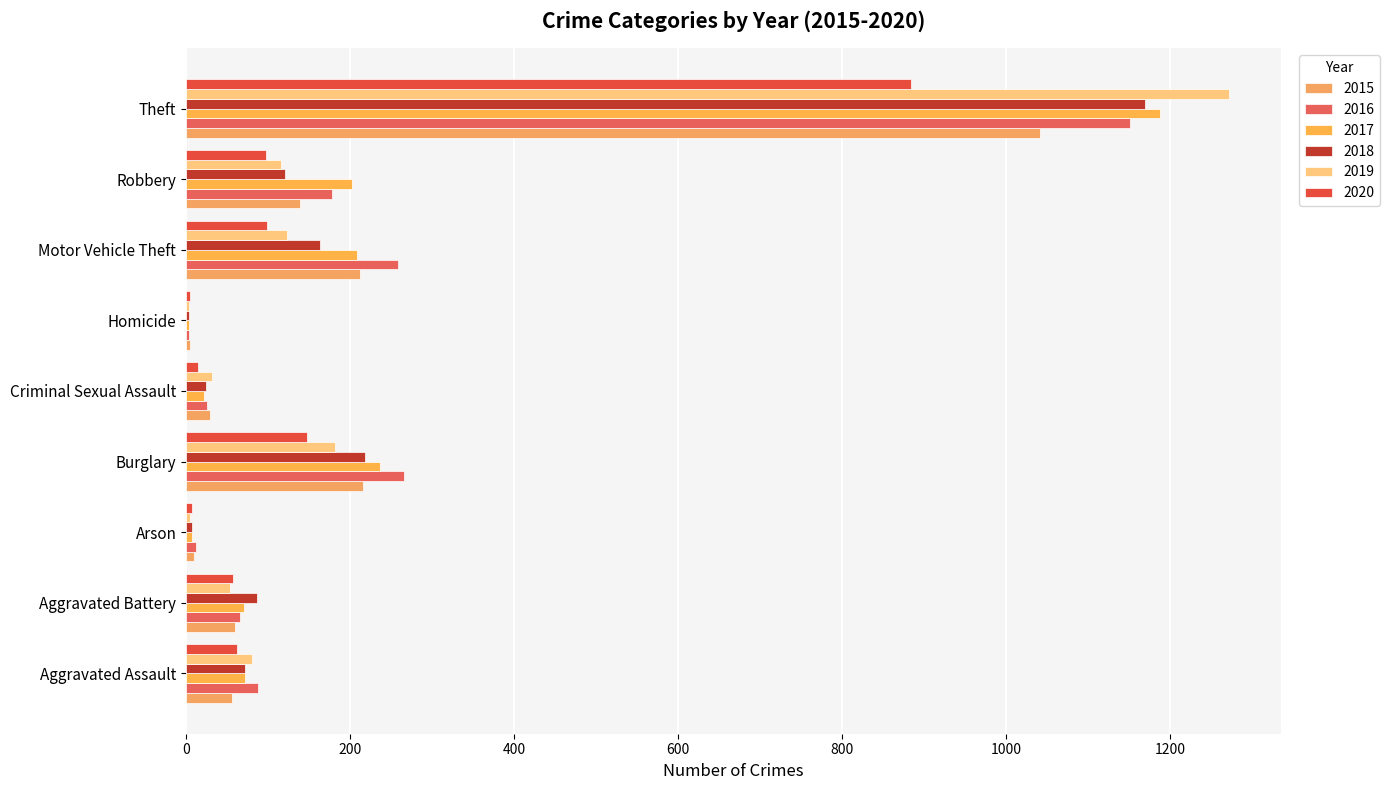

At Homicide, list the series in order from largest to smallest.

2015, 2020, 2016, 2017, 2018, 2019